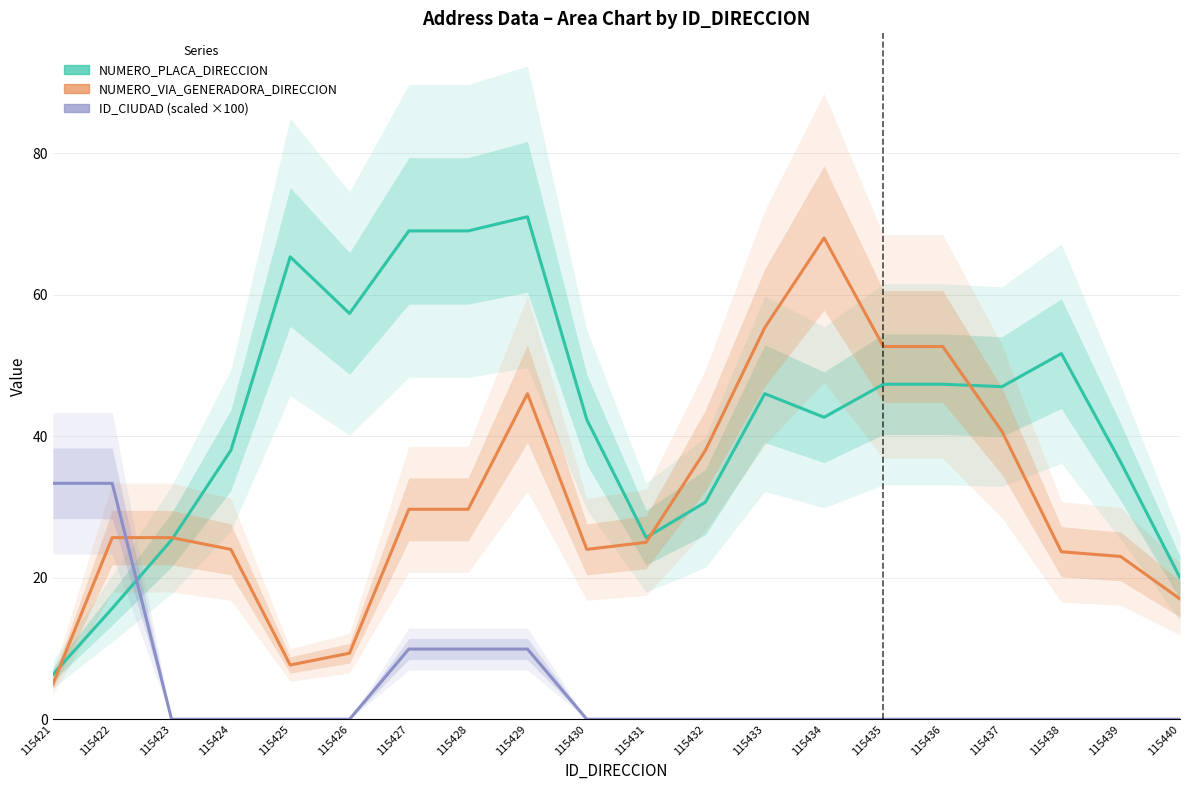

The value of ID_CIUDAD (scaled) at 115439 is -21.9. True or false?

False